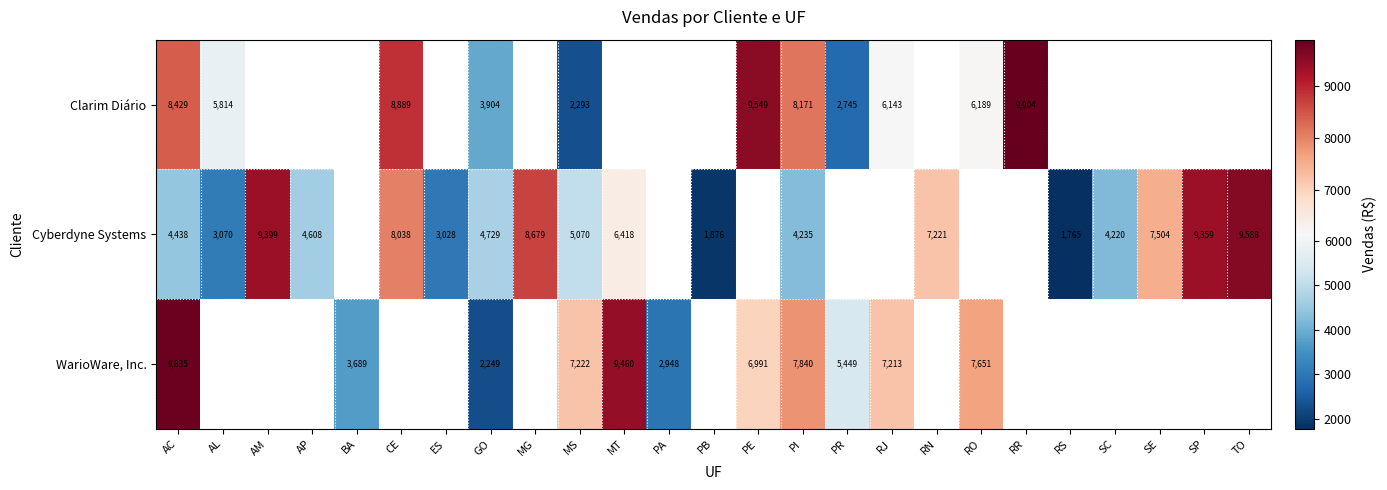

Rank the series at AC from lowest to highest value.

Cyberdyne Systems, Clarim Diário, WarioWare, Inc.